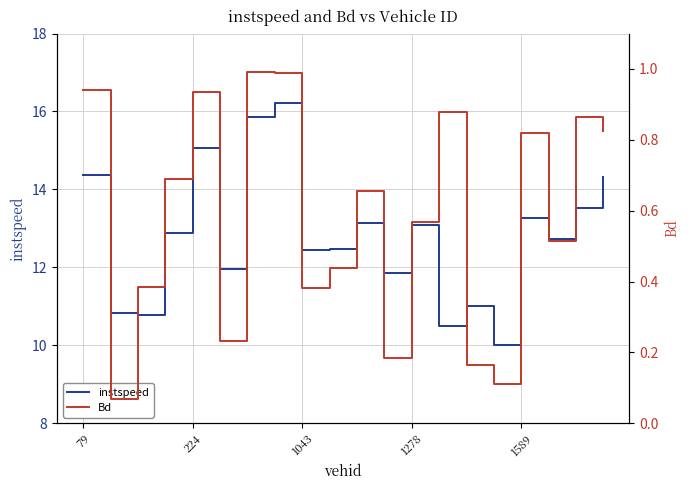

Rank the series at 224 from lowest to highest value.

Bd, instspeed